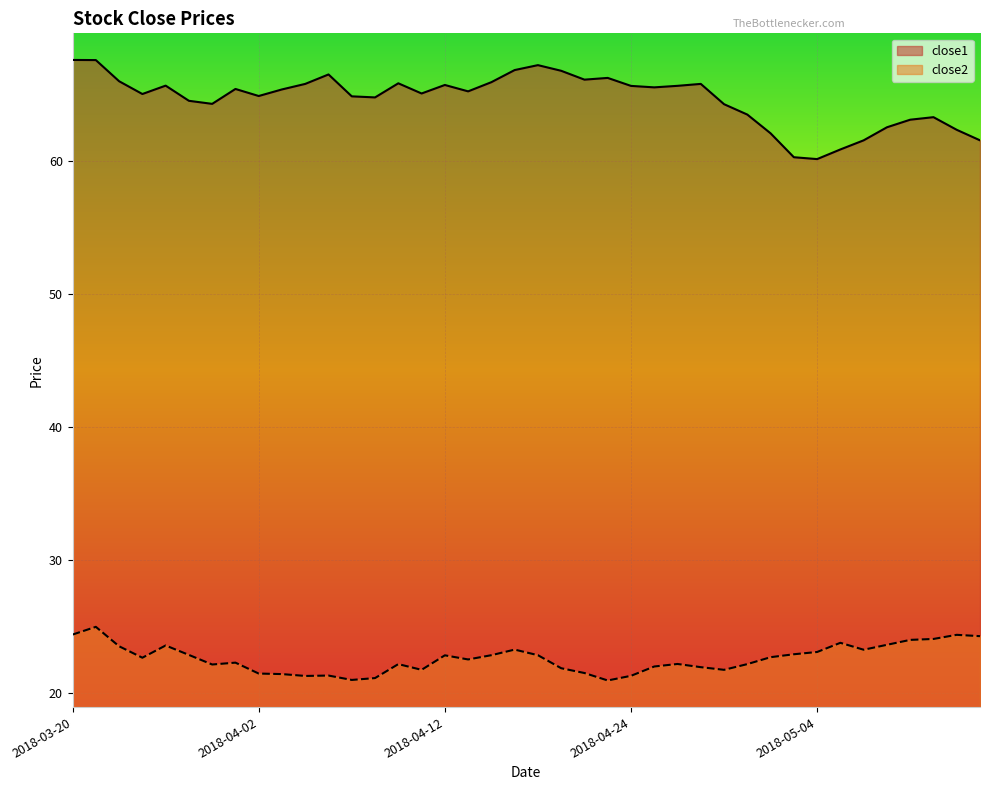

Rank the series by their maximum value, from lowest to highest.

close2, close1